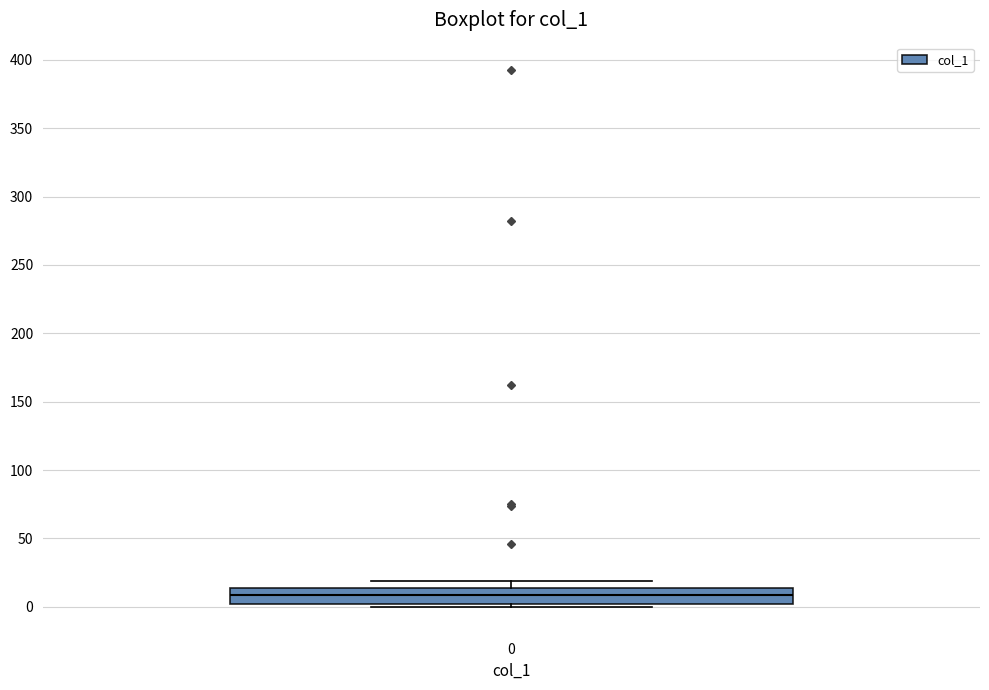

Where does the median line of the box at x = 0 sit on the y-axis? The values are not printed on the chart, so give them approximately, as read against the axis.

10